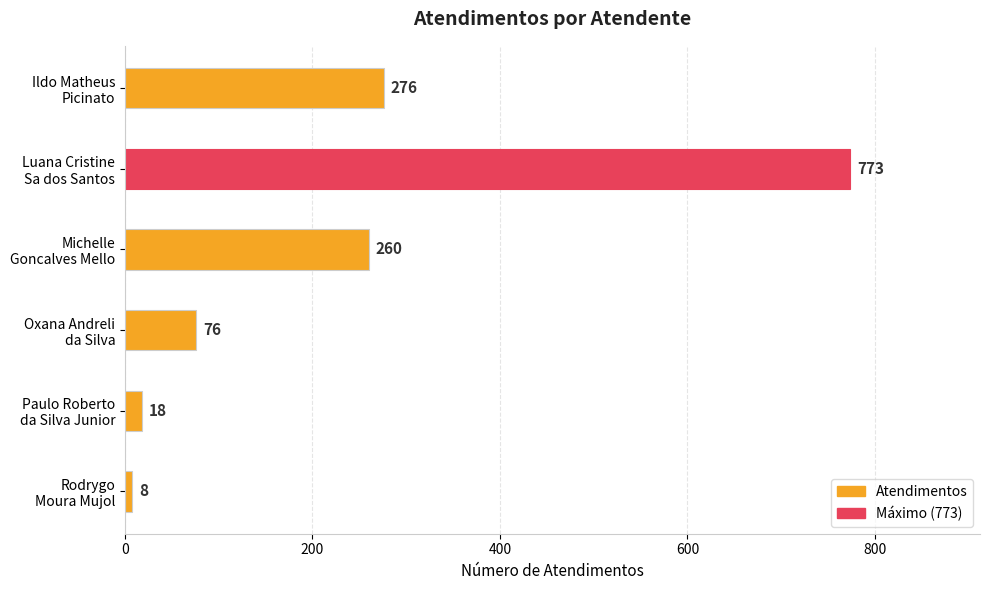

Reading top to bottom, what are all the values shown in this chart?

276	773	260	76	18	8